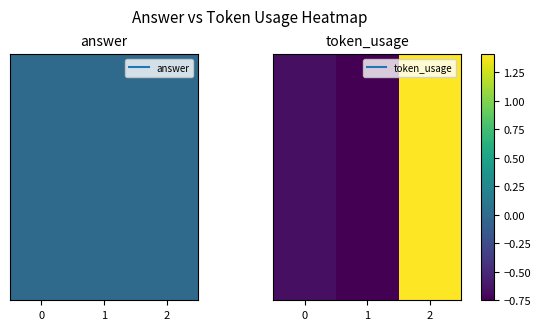

At which label does the data first exceed 0?

2